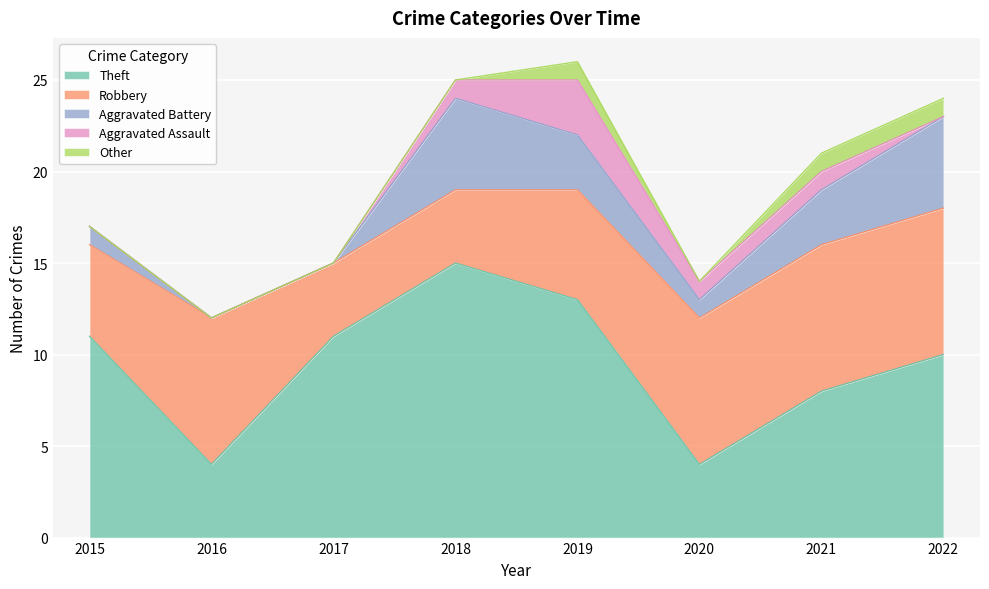

What is the difference between the highest and lowest values at 2015?

11